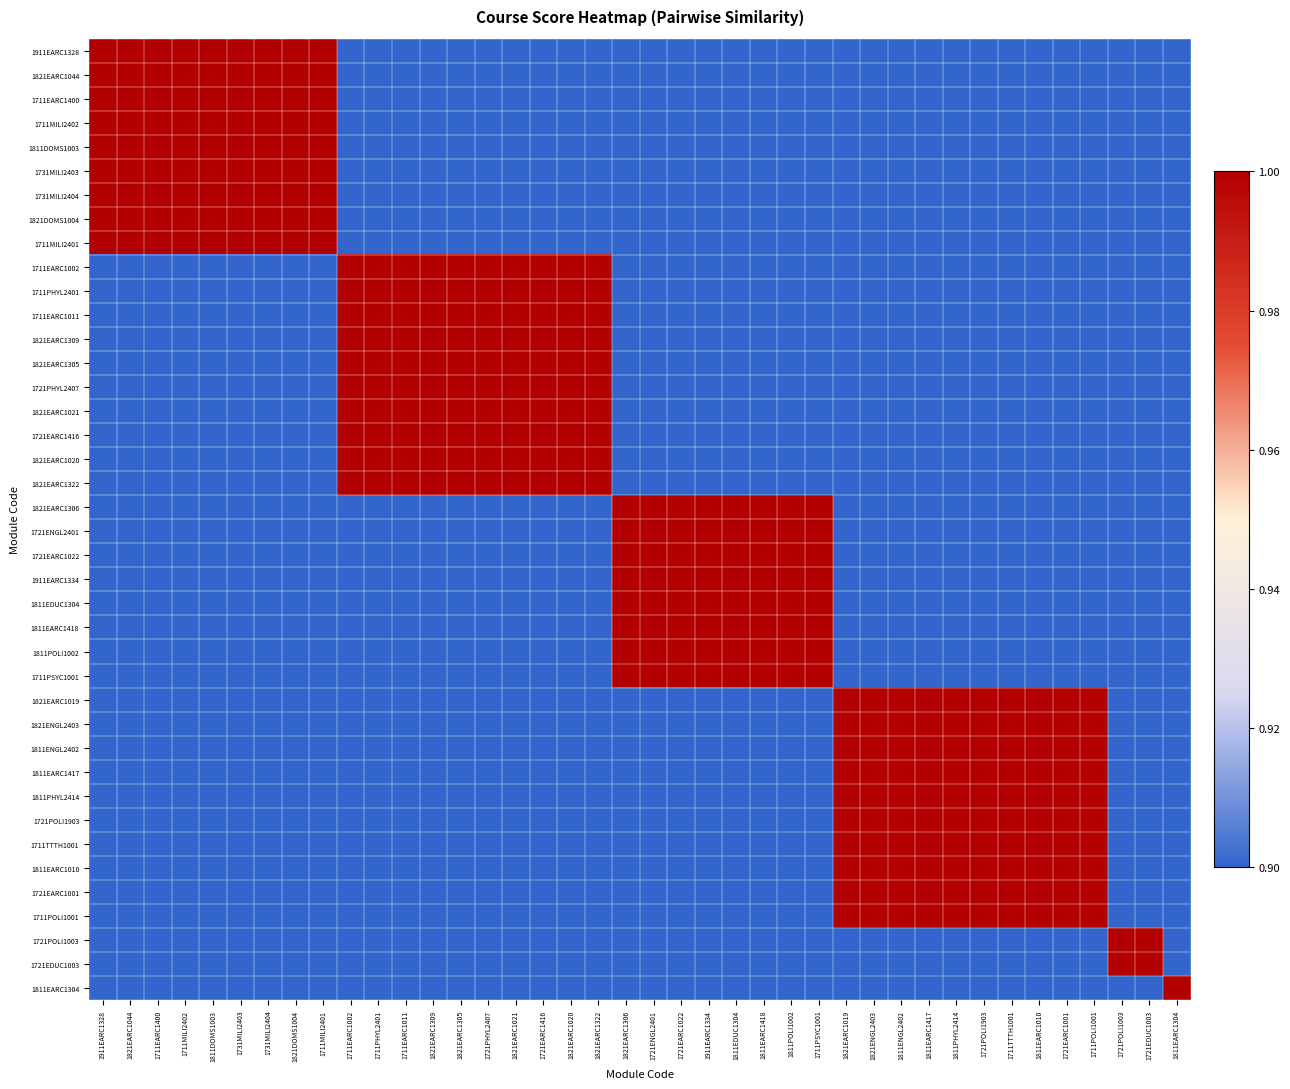

Reading right to left, transcribe all the data shown in this chart.

1911EARC1328: 1811EARC1304=0.0	1721EDUC1003=0.2	1721POLI1003=0.2	1711POLI1001=0.4	1721EARC1001=0.4	1811EARC1010=0.4	1711TTTH1001=0.4	1721POLI1903=0.4	1811PHYL2414=0.4	1811EARC1417=0.4	1811ENGL2402=0.4	1821ENGL2403=0.4	1821EARC1019=0.4	1711PSYC1001=0.6	1811POLI1002=0.6	1811EARC1418=0.6	1811EDUC1304=0.6	1911EARC1334=0.6	1721EARC1022=0.6	1721ENGL2401=0.6	1821EARC1306=0.6	1821EARC1322=0.8	1821EARC1020=0.8	1721EARC1416=0.8	1821EARC1021=0.8	1721PHYL2407=0.8	1821EARC1305=0.8	1821EARC1309=0.8	1711EARC1011=0.8	1711PHYL2401=0.8	1711EARC1002=0.8	1711MILI2401=1.0	1821DOMS1004=1.0	1731MILI2404=1.0	1731MILI2403=1.0	1811DOMS1003=1.0	1711MILI2402=1.0	1711EARC1400=1.0	1821EARC1044=1.0	1911EARC1328=1.0
1821EARC1044: 1811EARC1304=0.0	1721EDUC1003=0.2	1721POLI1003=0.2	1711POLI1001=0.4	1721EARC1001=0.4	1811EARC1010=0.4	1711TTTH1001=0.4	1721POLI1903=0.4	1811PHYL2414=0.4	1811EARC1417=0.4	1811ENGL2402=0.4	1821ENGL2403=0.4	1821EARC1019=0.4	1711PSYC1001=0.6	1811POLI1002=0.6	1811EARC1418=0.6	1811EDUC1304=0.6	1911EARC1334=0.6	1721EARC1022=0.6	1721ENGL2401=0.6	1821EARC1306=0.6	1821EARC1322=0.8	1821EARC1020=0.8	1721EARC1416=0.8	1821EARC1021=0.8	1721PHYL2407=0.8	1821EARC1305=0.8	1821EARC1309=0.8	1711EARC1011=0.8	1711PHYL2401=0.8	1711EARC1002=0.8	1711MILI2401=1.0	1821DOMS1004=1.0	1731MILI2404=1.0	1731MILI2403=1.0	1811DOMS1003=1.0	1711MILI2402=1.0	1711EARC1400=1.0	1821EARC1044=1.0	1911EARC1328=1.0
1711EARC1400: 1811EARC1304=0.0	1721EDUC1003=0.2	1721POLI1003=0.2	1711POLI1001=0.4	1721EARC1001=0.4	1811EARC1010=0.4	1711TTTH1001=0.4	1721POLI1903=0.4	1811PHYL2414=0.4	1811EARC1417=0.4	1811ENGL2402=0.4	1821ENGL2403=0.4	1821EARC1019=0.4	1711PSYC1001=0.6	1811POLI1002=0.6	1811EARC1418=0.6	1811EDUC1304=0.6	1911EARC1334=0.6	1721EARC1022=0.6	1721ENGL2401=0.6	1821EARC1306=0.6	1821EARC1322=0.8	1821EARC1020=0.8	1721EARC1416=0.8	1821EARC1021=0.8	1721PHYL2407=0.8	1821EARC1305=0.8	1821EARC1309=0.8	1711EARC1011=0.8	1711PHYL2401=0.8	1711EARC1002=0.8	1711MILI2401=1.0	1821DOMS1004=1.0	1731MILI2404=1.0	1731MILI2403=1.0	1811DOMS1003=1.0	1711MILI2402=1.0	1711EARC1400=1.0	1821EARC1044=1.0	1911EARC1328=1.0
1711MILI2402: 1811EARC1304=0.0	1721EDUC1003=0.2	1721POLI1003=0.2	1711POLI1001=0.4	1721EARC1001=0.4	1811EARC1010=0.4	1711TTTH1001=0.4	1721POLI1903=0.4	1811PHYL2414=0.4	1811EARC1417=0.4	1811ENGL2402=0.4	1821ENGL2403=0.4	1821EARC1019=0.4	1711PSYC1001=0.6	1811POLI1002=0.6	1811EARC1418=0.6	1811EDUC1304=0.6	1911EARC1334=0.6	1721EARC1022=0.6	1721ENGL2401=0.6	1821EARC1306=0.6	1821EARC1322=0.8	1821EARC1020=0.8	1721EARC1416=0.8	1821EARC1021=0.8	1721PHYL2407=0.8	1821EARC1305=0.8	1821EARC1309=0.8	1711EARC1011=0.8	1711PHYL2401=0.8	1711EARC1002=0.8	1711MILI2401=1.0	1821DOMS1004=1.0	1731MILI2404=1.0	1731MILI2403=1.0	1811DOMS1003=1.0	1711MILI2402=1.0	1711EARC1400=1.0	1821EARC1044=1.0	1911EARC1328=1.0
1811DOMS1003: 1811EARC1304=0.0	1721EDUC1003=0.2	1721POLI1003=0.2	1711POLI1001=0.4	1721EARC1001=0.4	1811EARC1010=0.4	1711TTTH1001=0.4	1721POLI1903=0.4	1811PHYL2414=0.4	1811EARC1417=0.4	1811ENGL2402=0.4	1821ENGL2403=0.4	1821EARC1019=0.4	1711PSYC1001=0.6	1811POLI1002=0.6	1811EARC1418=0.6	1811EDUC1304=0.6	1911EARC1334=0.6	1721EARC1022=0.6	1721ENGL2401=0.6	1821EARC1306=0.6	1821EARC1322=0.8	1821EARC1020=0.8	1721EARC1416=0.8	1821EARC1021=0.8	1721PHYL2407=0.8	1821EARC1305=0.8	1821EARC1309=0.8	1711EARC1011=0.8	1711PHYL2401=0.8	1711EARC1002=0.8	1711MILI2401=1.0	1821DOMS1004=1.0	1731MILI2404=1.0	1731MILI2403=1.0	1811DOMS1003=1.0	1711MILI2402=1.0	1711EARC1400=1.0	1821EARC1044=1.0	1911EARC1328=1.0
1731MILI2403: 1811EARC1304=0.0	1721EDUC1003=0.2	1721POLI1003=0.2	1711POLI1001=0.4	1721EARC1001=0.4	1811EARC1010=0.4	1711TTTH1001=0.4	1721POLI1903=0.4	1811PHYL2414=0.4	1811EARC1417=0.4	1811ENGL2402=0.4	1821ENGL2403=0.4	1821EARC1019=0.4	1711PSYC1001=0.6	1811POLI1002=0.6	1811EARC1418=0.6	1811EDUC1304=0.6	1911EARC1334=0.6	1721EARC1022=0.6	1721ENGL2401=0.6	1821EARC1306=0.6	1821EARC1322=0.8	1821EARC1020=0.8	1721EARC1416=0.8	1821EARC1021=0.8	1721PHYL2407=0.8	1821EARC1305=0.8	1821EARC1309=0.8	1711EARC1011=0.8	1711PHYL2401=0.8	1711EARC1002=0.8	1711MILI2401=1.0	1821DOMS1004=1.0	1731MILI2404=1.0	1731MILI2403=1.0	1811DOMS1003=1.0	1711MILI2402=1.0	1711EARC1400=1.0	1821EARC1044=1.0	1911EARC1328=1.0
1731MILI2404: 1811EARC1304=0.0	1721EDUC1003=0.2	1721POLI1003=0.2	1711POLI1001=0.4	1721EARC1001=0.4	1811EARC1010=0.4	1711TTTH1001=0.4	1721POLI1903=0.4	1811PHYL2414=0.4	1811EARC1417=0.4	1811ENGL2402=0.4	1821ENGL2403=0.4	1821EARC1019=0.4	1711PSYC1001=0.6	1811POLI1002=0.6	1811EARC1418=0.6	1811EDUC1304=0.6	1911EARC1334=0.6	1721EARC1022=0.6	1721ENGL2401=0.6	1821EARC1306=0.6	1821EARC1322=0.8	1821EARC1020=0.8	1721EARC1416=0.8	1821EARC1021=0.8	1721PHYL2407=0.8	1821EARC1305=0.8	1821EARC1309=0.8	1711EARC1011=0.8	1711PHYL2401=0.8	1711EARC1002=0.8	1711MILI2401=1.0	1821DOMS1004=1.0	1731MILI2404=1.0	1731MILI2403=1.0	1811DOMS1003=1.0	1711MILI2402=1.0	1711EARC1400=1.0	1821EARC1044=1.0	1911EARC1328=1.0
1821DOMS1004: 1811EARC1304=0.0	1721EDUC1003=0.2	1721POLI1003=0.2	1711POLI1001=0.4	1721EARC1001=0.4	1811EARC1010=0.4	1711TTTH1001=0.4	1721POLI1903=0.4	1811PHYL2414=0.4	1811EARC1417=0.4	1811ENGL2402=0.4	1821ENGL2403=0.4	1821EARC1019=0.4	1711PSYC1001=0.6	1811POLI1002=0.6	1811EARC1418=0.6	1811EDUC1304=0.6	1911EARC1334=0.6	1721EARC1022=0.6	1721ENGL2401=0.6	1821EARC1306=0.6	1821EARC1322=0.8	1821EARC1020=0.8	1721EARC1416=0.8	1821EARC1021=0.8	1721PHYL2407=0.8	1821EARC1305=0.8	1821EARC1309=0.8	1711EARC1011=0.8	1711PHYL2401=0.8	1711EARC1002=0.8	1711MILI2401=1.0	1821DOMS1004=1.0	1731MILI2404=1.0	1731MILI2403=1.0	1811DOMS1003=1.0	1711MILI2402=1.0	1711EARC1400=1.0	1821EARC1044=1.0	1911EARC1328=1.0
1711MILI2401: 1811EARC1304=0.0	1721EDUC1003=0.2	1721POLI1003=0.2	1711POLI1001=0.4	1721EARC1001=0.4	1811EARC1010=0.4	1711TTTH1001=0.4	1721POLI1903=0.4	1811PHYL2414=0.4	1811EARC1417=0.4	1811ENGL2402=0.4	1821ENGL2403=0.4	1821EARC1019=0.4	1711PSYC1001=0.6	1811POLI1002=0.6	1811EARC1418=0.6	1811EDUC1304=0.6	1911EARC1334=0.6	1721EARC1022=0.6	1721ENGL2401=0.6	1821EARC1306=0.6	1821EARC1322=0.8	1821EARC1020=0.8	1721EARC1416=0.8	1821EARC1021=0.8	1721PHYL2407=0.8	1821EARC1305=0.8	1821EARC1309=0.8	1711EARC1011=0.8	1711PHYL2401=0.8	1711EARC1002=0.8	1711MILI2401=1.0	1821DOMS1004=1.0	1731MILI2404=1.0	1731MILI2403=1.0	1811DOMS1003=1.0	1711MILI2402=1.0	1711EARC1400=1.0	1821EARC1044=1.0	1911EARC1328=1.0
1711EARC1002: 1811EARC1304=0.2	1721EDUC1003=0.4	1721POLI1003=0.4	1711POLI1001=0.6	1721EARC1001=0.6	1811EARC1010=0.6	1711TTTH1001=0.6	1721POLI1903=0.6	1811PHYL2414=0.6	1811EARC1417=0.6	1811ENGL2402=0.6	1821ENGL2403=0.6	1821EARC1019=0.6	1711PSYC1001=0.8	1811POLI1002=0.8	1811EARC1418=0.8	1811EDUC1304=0.8	1911EARC1334=0.8	1721EARC1022=0.8	1721ENGL2401=0.8	1821EARC1306=0.8	1821EARC1322=1.0	1821EARC1020=1.0	1721EARC1416=1.0	1821EARC1021=1.0	1721PHYL2407=1.0	1821EARC1305=1.0	1821EARC1309=1.0	1711EARC1011=1.0	1711PHYL2401=1.0	1711EARC1002=1.0	1711MILI2401=0.8	1821DOMS1004=0.8	1731MILI2404=0.8	1731MILI2403=0.8	1811DOMS1003=0.8	1711MILI2402=0.8	1711EARC1400=0.8	1821EARC1044=0.8	1911EARC1328=0.8
1711PHYL2401: 1811EARC1304=0.2	1721EDUC1003=0.4	1721POLI1003=0.4	1711POLI1001=0.6	1721EARC1001=0.6	1811EARC1010=0.6	1711TTTH1001=0.6	1721POLI1903=0.6	1811PHYL2414=0.6	1811EARC1417=0.6	1811ENGL2402=0.6	1821ENGL2403=0.6	1821EARC1019=0.6	1711PSYC1001=0.8	1811POLI1002=0.8	1811EARC1418=0.8	1811EDUC1304=0.8	1911EARC1334=0.8	1721EARC1022=0.8	1721ENGL2401=0.8	1821EARC1306=0.8	1821EARC1322=1.0	1821EARC1020=1.0	1721EARC1416=1.0	1821EARC1021=1.0	1721PHYL2407=1.0	1821EARC1305=1.0	1821EARC1309=1.0	1711EARC1011=1.0	1711PHYL2401=1.0	1711EARC1002=1.0	1711MILI2401=0.8	1821DOMS1004=0.8	1731MILI2404=0.8	1731MILI2403=0.8	1811DOMS1003=0.8	1711MILI2402=0.8	1711EARC1400=0.8	1821EARC1044=0.8	1911EARC1328=0.8
1711EARC1011: 1811EARC1304=0.2	1721EDUC1003=0.4	1721POLI1003=0.4	1711POLI1001=0.6	1721EARC1001=0.6	1811EARC1010=0.6	1711TTTH1001=0.6	1721POLI1903=0.6	1811PHYL2414=0.6	1811EARC1417=0.6	1811ENGL2402=0.6	1821ENGL2403=0.6	1821EARC1019=0.6	1711PSYC1001=0.8	1811POLI1002=0.8	1811EARC1418=0.8	1811EDUC1304=0.8	1911EARC1334=0.8	1721EARC1022=0.8	1721ENGL2401=0.8	1821EARC1306=0.8	1821EARC1322=1.0	1821EARC1020=1.0	1721EARC1416=1.0	1821EARC1021=1.0	1721PHYL2407=1.0	1821EARC1305=1.0	1821EARC1309=1.0	1711EARC1011=1.0	1711PHYL2401=1.0	1711EARC1002=1.0	1711MILI2401=0.8	1821DOMS1004=0.8	1731MILI2404=0.8	1731MILI2403=0.8	1811DOMS1003=0.8	1711MILI2402=0.8	1711EARC1400=0.8	1821EARC1044=0.8	1911EARC1328=0.8
1821EARC1309: 1811EARC1304=0.2	1721EDUC1003=0.4	1721POLI1003=0.4	1711POLI1001=0.6	1721EARC1001=0.6	1811EARC1010=0.6	1711TTTH1001=0.6	1721POLI1903=0.6	1811PHYL2414=0.6	1811EARC1417=0.6	1811ENGL2402=0.6	1821ENGL2403=0.6	1821EARC1019=0.6	1711PSYC1001=0.8	1811POLI1002=0.8	1811EARC1418=0.8	1811EDUC1304=0.8	1911EARC1334=0.8	1721EARC1022=0.8	1721ENGL2401=0.8	1821EARC1306=0.8	1821EARC1322=1.0	1821EARC1020=1.0	1721EARC1416=1.0	1821EARC1021=1.0	1721PHYL2407=1.0	1821EARC1305=1.0	1821EARC1309=1.0	1711EARC1011=1.0	1711PHYL2401=1.0	1711EARC1002=1.0	1711MILI2401=0.8	1821DOMS1004=0.8	1731MILI2404=0.8	1731MILI2403=0.8	1811DOMS1003=0.8	1711MILI2402=0.8	1711EARC1400=0.8	1821EARC1044=0.8	1911EARC1328=0.8
1821EARC1305: 1811EARC1304=0.2	1721EDUC1003=0.4	1721POLI1003=0.4	1711POLI1001=0.6	1721EARC1001=0.6	1811EARC1010=0.6	1711TTTH1001=0.6	1721POLI1903=0.6	1811PHYL2414=0.6	1811EARC1417=0.6	1811ENGL2402=0.6	1821ENGL2403=0.6	1821EARC1019=0.6	1711PSYC1001=0.8	1811POLI1002=0.8	1811EARC1418=0.8	1811EDUC1304=0.8	1911EARC1334=0.8	1721EARC1022=0.8	1721ENGL2401=0.8	1821EARC1306=0.8	1821EARC1322=1.0	1821EARC1020=1.0	1721EARC1416=1.0	1821EARC1021=1.0	1721PHYL2407=1.0	1821EARC1305=1.0	1821EARC1309=1.0	1711EARC1011=1.0	1711PHYL2401=1.0	1711EARC1002=1.0	1711MILI2401=0.8	1821DOMS1004=0.8	1731MILI2404=0.8	1731MILI2403=0.8	1811DOMS1003=0.8	1711MILI2402=0.8	1711EARC1400=0.8	1821EARC1044=0.8	1911EARC1328=0.8
1721PHYL2407: 1811EARC1304=0.2	1721EDUC1003=0.4	1721POLI1003=0.4	1711POLI1001=0.6	1721EARC1001=0.6	1811EARC1010=0.6	1711TTTH1001=0.6	1721POLI1903=0.6	1811PHYL2414=0.6	1811EARC1417=0.6	1811ENGL2402=0.6	1821ENGL2403=0.6	1821EARC1019=0.6	1711PSYC1001=0.8	1811POLI1002=0.8	1811EARC1418=0.8	1811EDUC1304=0.8	1911EARC1334=0.8	1721EARC1022=0.8	1721ENGL2401=0.8	1821EARC1306=0.8	1821EARC1322=1.0	1821EARC1020=1.0	1721EARC1416=1.0	1821EARC1021=1.0	1721PHYL2407=1.0	1821EARC1305=1.0	1821EARC1309=1.0	1711EARC1011=1.0	1711PHYL2401=1.0	1711EARC1002=1.0	1711MILI2401=0.8	1821DOMS1004=0.8	1731MILI2404=0.8	1731MILI2403=0.8	1811DOMS1003=0.8	1711MILI2402=0.8	1711EARC1400=0.8	1821EARC1044=0.8	1911EARC1328=0.8
1821EARC1021: 1811EARC1304=0.2	1721EDUC1003=0.4	1721POLI1003=0.4	1711POLI1001=0.6	1721EARC1001=0.6	1811EARC1010=0.6	1711TTTH1001=0.6	1721POLI1903=0.6	1811PHYL2414=0.6	1811EARC1417=0.6	1811ENGL2402=0.6	1821ENGL2403=0.6	1821EARC1019=0.6	1711PSYC1001=0.8	1811POLI1002=0.8	1811EARC1418=0.8	1811EDUC1304=0.8	1911EARC1334=0.8	1721EARC1022=0.8	1721ENGL2401=0.8	1821EARC1306=0.8	1821EARC1322=1.0	1821EARC1020=1.0	1721EARC1416=1.0	1821EARC1021=1.0	1721PHYL2407=1.0	1821EARC1305=1.0	1821EARC1309=1.0	1711EARC1011=1.0	1711PHYL2401=1.0	1711EARC1002=1.0	1711MILI2401=0.8	1821DOMS1004=0.8	1731MILI2404=0.8	1731MILI2403=0.8	1811DOMS1003=0.8	1711MILI2402=0.8	1711EARC1400=0.8	1821EARC1044=0.8	1911EARC1328=0.8
1721EARC1416: 1811EARC1304=0.2	1721EDUC1003=0.4	1721POLI1003=0.4	1711POLI1001=0.6	1721EARC1001=0.6	1811EARC1010=0.6	1711TTTH1001=0.6	1721POLI1903=0.6	1811PHYL2414=0.6	1811EARC1417=0.6	1811ENGL2402=0.6	1821ENGL2403=0.6	1821EARC1019=0.6	1711PSYC1001=0.8	1811POLI1002=0.8	1811EARC1418=0.8	1811EDUC1304=0.8	1911EARC1334=0.8	1721EARC1022=0.8	1721ENGL2401=0.8	1821EARC1306=0.8	1821EARC1322=1.0	1821EARC1020=1.0	1721EARC1416=1.0	1821EARC1021=1.0	1721PHYL2407=1.0	1821EARC1305=1.0	1821EARC1309=1.0	1711EARC1011=1.0	1711PHYL2401=1.0	1711EARC1002=1.0	1711MILI2401=0.8	1821DOMS1004=0.8	1731MILI2404=0.8	1731MILI2403=0.8	1811DOMS1003=0.8	1711MILI2402=0.8	1711EARC1400=0.8	1821EARC1044=0.8	1911EARC1328=0.8
1821EARC1020: 1811EARC1304=0.2	1721EDUC1003=0.4	1721POLI1003=0.4	1711POLI1001=0.6	1721EARC1001=0.6	1811EARC1010=0.6	1711TTTH1001=0.6	1721POLI1903=0.6	1811PHYL2414=0.6	1811EARC1417=0.6	1811ENGL2402=0.6	1821ENGL2403=0.6	1821EARC1019=0.6	1711PSYC1001=0.8	1811POLI1002=0.8	1811EARC1418=0.8	1811EDUC1304=0.8	1911EARC1334=0.8	1721EARC1022=0.8	1721ENGL2401=0.8	1821EARC1306=0.8	1821EARC1322=1.0	1821EARC1020=1.0	1721EARC1416=1.0	1821EARC1021=1.0	1721PHYL2407=1.0	1821EARC1305=1.0	1821EARC1309=1.0	1711EARC1011=1.0	1711PHYL2401=1.0	1711EARC1002=1.0	1711MILI2401=0.8	1821DOMS1004=0.8	1731MILI2404=0.8	1731MILI2403=0.8	1811DOMS1003=0.8	1711MILI2402=0.8	1711EARC1400=0.8	1821EARC1044=0.8	1911EARC1328=0.8
1821EARC1322: 1811EARC1304=0.2	1721EDUC1003=0.4	1721POLI1003=0.4	1711POLI1001=0.6	1721EARC1001=0.6	1811EARC1010=0.6	1711TTTH1001=0.6	1721POLI1903=0.6	1811PHYL2414=0.6	1811EARC1417=0.6	1811ENGL2402=0.6	1821ENGL2403=0.6	1821EARC1019=0.6	1711PSYC1001=0.8	1811POLI1002=0.8	1811EARC1418=0.8	1811EDUC1304=0.8	1911EARC1334=0.8	1721EARC1022=0.8	1721ENGL2401=0.8	1821EARC1306=0.8	1821EARC1322=1.0	1821EARC1020=1.0	1721EARC1416=1.0	1821EARC1021=1.0	1721PHYL2407=1.0	1821EARC1305=1.0	1821EARC1309=1.0	1711EARC1011=1.0	1711PHYL2401=1.0	1711EARC1002=1.0	1711MILI2401=0.8	1821DOMS1004=0.8	1731MILI2404=0.8	1731MILI2403=0.8	1811DOMS1003=0.8	1711MILI2402=0.8	1711EARC1400=0.8	1821EARC1044=0.8	1911EARC1328=0.8
1821EARC1306: 1811EARC1304=0.4	1721EDUC1003=0.6	1721POLI1003=0.6	1711POLI1001=0.8	1721EARC1001=0.8	1811EARC1010=0.8	1711TTTH1001=0.8	1721POLI1903=0.8	1811PHYL2414=0.8	1811EARC1417=0.8	1811ENGL2402=0.8	1821ENGL2403=0.8	1821EARC1019=0.8	1711PSYC1001=1.0	1811POLI1002=1.0	1811EARC1418=1.0	1811EDUC1304=1.0	1911EARC1334=1.0	1721EARC1022=1.0	1721ENGL2401=1.0	1821EARC1306=1.0	1821EARC1322=0.8	1821EARC1020=0.8	1721EARC1416=0.8	1821EARC1021=0.8	1721PHYL2407=0.8	1821EARC1305=0.8	1821EARC1309=0.8	1711EARC1011=0.8	1711PHYL2401=0.8	1711EARC1002=0.8	1711MILI2401=0.6	1821DOMS1004=0.6	1731MILI2404=0.6	1731MILI2403=0.6	1811DOMS1003=0.6	1711MILI2402=0.6	1711EARC1400=0.6	1821EARC1044=0.6	1911EARC1328=0.6
1721ENGL2401: 1811EARC1304=0.4	1721EDUC1003=0.6	1721POLI1003=0.6	1711POLI1001=0.8	1721EARC1001=0.8	1811EARC1010=0.8	1711TTTH1001=0.8	1721POLI1903=0.8	1811PHYL2414=0.8	1811EARC1417=0.8	1811ENGL2402=0.8	1821ENGL2403=0.8	1821EARC1019=0.8	1711PSYC1001=1.0	1811POLI1002=1.0	1811EARC1418=1.0	1811EDUC1304=1.0	1911EARC1334=1.0	1721EARC1022=1.0	1721ENGL2401=1.0	1821EARC1306=1.0	1821EARC1322=0.8	1821EARC1020=0.8	1721EARC1416=0.8	1821EARC1021=0.8	1721PHYL2407=0.8	1821EARC1305=0.8	1821EARC1309=0.8	1711EARC1011=0.8	1711PHYL2401=0.8	1711EARC1002=0.8	1711MILI2401=0.6	1821DOMS1004=0.6	1731MILI2404=0.6	1731MILI2403=0.6	1811DOMS1003=0.6	1711MILI2402=0.6	1711EARC1400=0.6	1821EARC1044=0.6	1911EARC1328=0.6
1721EARC1022: 1811EARC1304=0.4	1721EDUC1003=0.6	1721POLI1003=0.6	1711POLI1001=0.8	1721EARC1001=0.8	1811EARC1010=0.8	1711TTTH1001=0.8	1721POLI1903=0.8	1811PHYL2414=0.8	1811EARC1417=0.8	1811ENGL2402=0.8	1821ENGL2403=0.8	1821EARC1019=0.8	1711PSYC1001=1.0	1811POLI1002=1.0	1811EARC1418=1.0	1811EDUC1304=1.0	1911EARC1334=1.0	1721EARC1022=1.0	1721ENGL2401=1.0	1821EARC1306=1.0	1821EARC1322=0.8	1821EARC1020=0.8	1721EARC1416=0.8	1821EARC1021=0.8	1721PHYL2407=0.8	1821EARC1305=0.8	1821EARC1309=0.8	1711EARC1011=0.8	1711PHYL2401=0.8	1711EARC1002=0.8	1711MILI2401=0.6	1821DOMS1004=0.6	1731MILI2404=0.6	1731MILI2403=0.6	1811DOMS1003=0.6	1711MILI2402=0.6	1711EARC1400=0.6	1821EARC1044=0.6	1911EARC1328=0.6
1911EARC1334: 1811EARC1304=0.4	1721EDUC1003=0.6	1721POLI1003=0.6	1711POLI1001=0.8	1721EARC1001=0.8	1811EARC1010=0.8	1711TTTH1001=0.8	1721POLI1903=0.8	1811PHYL2414=0.8	1811EARC1417=0.8	1811ENGL2402=0.8	1821ENGL2403=0.8	1821EARC1019=0.8	1711PSYC1001=1.0	1811POLI1002=1.0	1811EARC1418=1.0	1811EDUC1304=1.0	1911EARC1334=1.0	1721EARC1022=1.0	1721ENGL2401=1.0	1821EARC1306=1.0	1821EARC1322=0.8	1821EARC1020=0.8	1721EARC1416=0.8	1821EARC1021=0.8	1721PHYL2407=0.8	1821EARC1305=0.8	1821EARC1309=0.8	1711EARC1011=0.8	1711PHYL2401=0.8	1711EARC1002=0.8	1711MILI2401=0.6	1821DOMS1004=0.6	1731MILI2404=0.6	1731MILI2403=0.6	1811DOMS1003=0.6	1711MILI2402=0.6	1711EARC1400=0.6	1821EARC1044=0.6	1911EARC1328=0.6
1811EDUC1304: 1811EARC1304=0.4	1721EDUC1003=0.6	1721POLI1003=0.6	1711POLI1001=0.8	1721EARC1001=0.8	1811EARC1010=0.8	1711TTTH1001=0.8	1721POLI1903=0.8	1811PHYL2414=0.8	1811EARC1417=0.8	1811ENGL2402=0.8	1821ENGL2403=0.8	1821EARC1019=0.8	1711PSYC1001=1.0	1811POLI1002=1.0	1811EARC1418=1.0	1811EDUC1304=1.0	1911EARC1334=1.0	1721EARC1022=1.0	1721ENGL2401=1.0	1821EARC1306=1.0	1821EARC1322=0.8	1821EARC1020=0.8	1721EARC1416=0.8	1821EARC1021=0.8	1721PHYL2407=0.8	1821EARC1305=0.8	1821EARC1309=0.8	1711EARC1011=0.8	1711PHYL2401=0.8	1711EARC1002=0.8	1711MILI2401=0.6	1821DOMS1004=0.6	1731MILI2404=0.6	1731MILI2403=0.6	1811DOMS1003=0.6	1711MILI2402=0.6	1711EARC1400=0.6	1821EARC1044=0.6	1911EARC1328=0.6
1811EARC1418: 1811EARC1304=0.4	1721EDUC1003=0.6	1721POLI1003=0.6	1711POLI1001=0.8	1721EARC1001=0.8	1811EARC1010=0.8	1711TTTH1001=0.8	1721POLI1903=0.8	1811PHYL2414=0.8	1811EARC1417=0.8	1811ENGL2402=0.8	1821ENGL2403=0.8	1821EARC1019=0.8	1711PSYC1001=1.0	1811POLI1002=1.0	1811EARC1418=1.0	1811EDUC1304=1.0	1911EARC1334=1.0	1721EARC1022=1.0	1721ENGL2401=1.0	1821EARC1306=1.0	1821EARC1322=0.8	1821EARC1020=0.8	1721EARC1416=0.8	1821EARC1021=0.8	1721PHYL2407=0.8	1821EARC1305=0.8	1821EARC1309=0.8	1711EARC1011=0.8	1711PHYL2401=0.8	1711EARC1002=0.8	1711MILI2401=0.6	1821DOMS1004=0.6	1731MILI2404=0.6	1731MILI2403=0.6	1811DOMS1003=0.6	1711MILI2402=0.6	1711EARC1400=0.6	1821EARC1044=0.6	1911EARC1328=0.6
1811POLI1002: 1811EARC1304=0.4	1721EDUC1003=0.6	1721POLI1003=0.6	1711POLI1001=0.8	1721EARC1001=0.8	1811EARC1010=0.8	1711TTTH1001=0.8	1721POLI1903=0.8	1811PHYL2414=0.8	1811EARC1417=0.8	1811ENGL2402=0.8	1821ENGL2403=0.8	1821EARC1019=0.8	1711PSYC1001=1.0	1811POLI1002=1.0	1811EARC1418=1.0	1811EDUC1304=1.0	1911EARC1334=1.0	1721EARC1022=1.0	1721ENGL2401=1.0	1821EARC1306=1.0	1821EARC1322=0.8	1821EARC1020=0.8	1721EARC1416=0.8	1821EARC1021=0.8	1721PHYL2407=0.8	1821EARC1305=0.8	1821EARC1309=0.8	1711EARC1011=0.8	1711PHYL2401=0.8	1711EARC1002=0.8	1711MILI2401=0.6	1821DOMS1004=0.6	1731MILI2404=0.6	1731MILI2403=0.6	1811DOMS1003=0.6	1711MILI2402=0.6	1711EARC1400=0.6	1821EARC1044=0.6	1911EARC1328=0.6
1711PSYC1001: 1811EARC1304=0.4	1721EDUC1003=0.6	1721POLI1003=0.6	1711POLI1001=0.8	1721EARC1001=0.8	1811EARC1010=0.8	1711TTTH1001=0.8	1721POLI1903=0.8	1811PHYL2414=0.8	1811EARC1417=0.8	1811ENGL2402=0.8	1821ENGL2403=0.8	1821EARC1019=0.8	1711PSYC1001=1.0	1811POLI1002=1.0	1811EARC1418=1.0	1811EDUC1304=1.0	1911EARC1334=1.0	1721EARC1022=1.0	1721ENGL2401=1.0	1821EARC1306=1.0	1821EARC1322=0.8	1821EARC1020=0.8	1721EARC1416=0.8	1821EARC1021=0.8	1721PHYL2407=0.8	1821EARC1305=0.8	1821EARC1309=0.8	1711EARC1011=0.8	1711PHYL2401=0.8	1711EARC1002=0.8	1711MILI2401=0.6	1821DOMS1004=0.6	1731MILI2404=0.6	1731MILI2403=0.6	1811DOMS1003=0.6	1711MILI2402=0.6	1711EARC1400=0.6	1821EARC1044=0.6	1911EARC1328=0.6
1821EARC1019: 1811EARC1304=0.6	1721EDUC1003=0.8	1721POLI1003=0.8	1711POLI1001=1.0	1721EARC1001=1.0	1811EARC1010=1.0	1711TTTH1001=1.0	1721POLI1903=1.0	1811PHYL2414=1.0	1811EARC1417=1.0	1811ENGL2402=1.0	1821ENGL2403=1.0	1821EARC1019=1.0	1711PSYC1001=0.8	1811POLI1002=0.8	1811EARC1418=0.8	1811EDUC1304=0.8	1911EARC1334=0.8	1721EARC1022=0.8	1721ENGL2401=0.8	1821EARC1306=0.8	1821EARC1322=0.6	1821EARC1020=0.6	1721EARC1416=0.6	1821EARC1021=0.6	1721PHYL2407=0.6	1821EARC1305=0.6	1821EARC1309=0.6	1711EARC1011=0.6	1711PHYL2401=0.6	1711EARC1002=0.6	1711MILI2401=0.4	1821DOMS1004=0.4	1731MILI2404=0.4	1731MILI2403=0.4	1811DOMS1003=0.4	1711MILI2402=0.4	1711EARC1400=0.4	1821EARC1044=0.4	1911EARC1328=0.4
1821ENGL2403: 1811EARC1304=0.6	1721EDUC1003=0.8	1721POLI1003=0.8	1711POLI1001=1.0	1721EARC1001=1.0	1811EARC1010=1.0	1711TTTH1001=1.0	1721POLI1903=1.0	1811PHYL2414=1.0	1811EARC1417=1.0	1811ENGL2402=1.0	1821ENGL2403=1.0	1821EARC1019=1.0	1711PSYC1001=0.8	1811POLI1002=0.8	1811EARC1418=0.8	1811EDUC1304=0.8	1911EARC1334=0.8	1721EARC1022=0.8	1721ENGL2401=0.8	1821EARC1306=0.8	1821EARC1322=0.6	1821EARC1020=0.6	1721EARC1416=0.6	1821EARC1021=0.6	1721PHYL2407=0.6	1821EARC1305=0.6	1821EARC1309=0.6	1711EARC1011=0.6	1711PHYL2401=0.6	1711EARC1002=0.6	1711MILI2401=0.4	1821DOMS1004=0.4	1731MILI2404=0.4	1731MILI2403=0.4	1811DOMS1003=0.4	1711MILI2402=0.4	1711EARC1400=0.4	1821EARC1044=0.4	1911EARC1328=0.4
1811ENGL2402: 1811EARC1304=0.6	1721EDUC1003=0.8	1721POLI1003=0.8	1711POLI1001=1.0	1721EARC1001=1.0	1811EARC1010=1.0	1711TTTH1001=1.0	1721POLI1903=1.0	1811PHYL2414=1.0	1811EARC1417=1.0	1811ENGL2402=1.0	1821ENGL2403=1.0	1821EARC1019=1.0	1711PSYC1001=0.8	1811POLI1002=0.8	1811EARC1418=0.8	1811EDUC1304=0.8	1911EARC1334=0.8	1721EARC1022=0.8	1721ENGL2401=0.8	1821EARC1306=0.8	1821EARC1322=0.6	1821EARC1020=0.6	1721EARC1416=0.6	1821EARC1021=0.6	1721PHYL2407=0.6	1821EARC1305=0.6	1821EARC1309=0.6	1711EARC1011=0.6	1711PHYL2401=0.6	1711EARC1002=0.6	1711MILI2401=0.4	1821DOMS1004=0.4	1731MILI2404=0.4	1731MILI2403=0.4	1811DOMS1003=0.4	1711MILI2402=0.4	1711EARC1400=0.4	1821EARC1044=0.4	1911EARC1328=0.4
1811EARC1417: 1811EARC1304=0.6	1721EDUC1003=0.8	1721POLI1003=0.8	1711POLI1001=1.0	1721EARC1001=1.0	1811EARC1010=1.0	1711TTTH1001=1.0	1721POLI1903=1.0	1811PHYL2414=1.0	1811EARC1417=1.0	1811ENGL2402=1.0	1821ENGL2403=1.0	1821EARC1019=1.0	1711PSYC1001=0.8	1811POLI1002=0.8	1811EARC1418=0.8	1811EDUC1304=0.8	1911EARC1334=0.8	1721EARC1022=0.8	1721ENGL2401=0.8	1821EARC1306=0.8	1821EARC1322=0.6	1821EARC1020=0.6	1721EARC1416=0.6	1821EARC1021=0.6	1721PHYL2407=0.6	1821EARC1305=0.6	1821EARC1309=0.6	1711EARC1011=0.6	1711PHYL2401=0.6	1711EARC1002=0.6	1711MILI2401=0.4	1821DOMS1004=0.4	1731MILI2404=0.4	1731MILI2403=0.4	1811DOMS1003=0.4	1711MILI2402=0.4	1711EARC1400=0.4	1821EARC1044=0.4	1911EARC1328=0.4
1811PHYL2414: 1811EARC1304=0.6	1721EDUC1003=0.8	1721POLI1003=0.8	1711POLI1001=1.0	1721EARC1001=1.0	1811EARC1010=1.0	1711TTTH1001=1.0	1721POLI1903=1.0	1811PHYL2414=1.0	1811EARC1417=1.0	1811ENGL2402=1.0	1821ENGL2403=1.0	1821EARC1019=1.0	1711PSYC1001=0.8	1811POLI1002=0.8	1811EARC1418=0.8	1811EDUC1304=0.8	1911EARC1334=0.8	1721EARC1022=0.8	1721ENGL2401=0.8	1821EARC1306=0.8	1821EARC1322=0.6	1821EARC1020=0.6	1721EARC1416=0.6	1821EARC1021=0.6	1721PHYL2407=0.6	1821EARC1305=0.6	1821EARC1309=0.6	1711EARC1011=0.6	1711PHYL2401=0.6	1711EARC1002=0.6	1711MILI2401=0.4	1821DOMS1004=0.4	1731MILI2404=0.4	1731MILI2403=0.4	1811DOMS1003=0.4	1711MILI2402=0.4	1711EARC1400=0.4	1821EARC1044=0.4	1911EARC1328=0.4
1721POLI1903: 1811EARC1304=0.6	1721EDUC1003=0.8	1721POLI1003=0.8	1711POLI1001=1.0	1721EARC1001=1.0	1811EARC1010=1.0	1711TTTH1001=1.0	1721POLI1903=1.0	1811PHYL2414=1.0	1811EARC1417=1.0	1811ENGL2402=1.0	1821ENGL2403=1.0	1821EARC1019=1.0	1711PSYC1001=0.8	1811POLI1002=0.8	1811EARC1418=0.8	1811EDUC1304=0.8	1911EARC1334=0.8	1721EARC1022=0.8	1721ENGL2401=0.8	1821EARC1306=0.8	1821EARC1322=0.6	1821EARC1020=0.6	1721EARC1416=0.6	1821EARC1021=0.6	1721PHYL2407=0.6	1821EARC1305=0.6	1821EARC1309=0.6	1711EARC1011=0.6	1711PHYL2401=0.6	1711EARC1002=0.6	1711MILI2401=0.4	1821DOMS1004=0.4	1731MILI2404=0.4	1731MILI2403=0.4	1811DOMS1003=0.4	1711MILI2402=0.4	1711EARC1400=0.4	1821EARC1044=0.4	1911EARC1328=0.4
1711TTTH1001: 1811EARC1304=0.6	1721EDUC1003=0.8	1721POLI1003=0.8	1711POLI1001=1.0	1721EARC1001=1.0	1811EARC1010=1.0	1711TTTH1001=1.0	1721POLI1903=1.0	1811PHYL2414=1.0	1811EARC1417=1.0	1811ENGL2402=1.0	1821ENGL2403=1.0	1821EARC1019=1.0	1711PSYC1001=0.8	1811POLI1002=0.8	1811EARC1418=0.8	1811EDUC1304=0.8	1911EARC1334=0.8	1721EARC1022=0.8	1721ENGL2401=0.8	1821EARC1306=0.8	1821EARC1322=0.6	1821EARC1020=0.6	1721EARC1416=0.6	1821EARC1021=0.6	1721PHYL2407=0.6	1821EARC1305=0.6	1821EARC1309=0.6	1711EARC1011=0.6	1711PHYL2401=0.6	1711EARC1002=0.6	1711MILI2401=0.4	1821DOMS1004=0.4	1731MILI2404=0.4	1731MILI2403=0.4	1811DOMS1003=0.4	1711MILI2402=0.4	1711EARC1400=0.4	1821EARC1044=0.4	1911EARC1328=0.4
1811EARC1010: 1811EARC1304=0.6	1721EDUC1003=0.8	1721POLI1003=0.8	1711POLI1001=1.0	1721EARC1001=1.0	1811EARC1010=1.0	1711TTTH1001=1.0	1721POLI1903=1.0	1811PHYL2414=1.0	1811EARC1417=1.0	1811ENGL2402=1.0	1821ENGL2403=1.0	1821EARC1019=1.0	1711PSYC1001=0.8	1811POLI1002=0.8	1811EARC1418=0.8	1811EDUC1304=0.8	1911EARC1334=0.8	1721EARC1022=0.8	1721ENGL2401=0.8	1821EARC1306=0.8	1821EARC1322=0.6	1821EARC1020=0.6	1721EARC1416=0.6	1821EARC1021=0.6	1721PHYL2407=0.6	1821EARC1305=0.6	1821EARC1309=0.6	1711EARC1011=0.6	1711PHYL2401=0.6	1711EARC1002=0.6	1711MILI2401=0.4	1821DOMS1004=0.4	1731MILI2404=0.4	1731MILI2403=0.4	1811DOMS1003=0.4	1711MILI2402=0.4	1711EARC1400=0.4	1821EARC1044=0.4	1911EARC1328=0.4
1721EARC1001: 1811EARC1304=0.6	1721EDUC1003=0.8	1721POLI1003=0.8	1711POLI1001=1.0	1721EARC1001=1.0	1811EARC1010=1.0	1711TTTH1001=1.0	1721POLI1903=1.0	1811PHYL2414=1.0	1811EARC1417=1.0	1811ENGL2402=1.0	1821ENGL2403=1.0	1821EARC1019=1.0	1711PSYC1001=0.8	1811POLI1002=0.8	1811EARC1418=0.8	1811EDUC1304=0.8	1911EARC1334=0.8	1721EARC1022=0.8	1721ENGL2401=0.8	1821EARC1306=0.8	1821EARC1322=0.6	1821EARC1020=0.6	1721EARC1416=0.6	1821EARC1021=0.6	1721PHYL2407=0.6	1821EARC1305=0.6	1821EARC1309=0.6	1711EARC1011=0.6	1711PHYL2401=0.6	1711EARC1002=0.6	1711MILI2401=0.4	1821DOMS1004=0.4	1731MILI2404=0.4	1731MILI2403=0.4	1811DOMS1003=0.4	1711MILI2402=0.4	1711EARC1400=0.4	1821EARC1044=0.4	1911EARC1328=0.4
1711POLI1001: 1811EARC1304=0.6	1721EDUC1003=0.8	1721POLI1003=0.8	1711POLI1001=1.0	1721EARC1001=1.0	1811EARC1010=1.0	1711TTTH1001=1.0	1721POLI1903=1.0	1811PHYL2414=1.0	1811EARC1417=1.0	1811ENGL2402=1.0	1821ENGL2403=1.0	1821EARC1019=1.0	1711PSYC1001=0.8	1811POLI1002=0.8	1811EARC1418=0.8	1811EDUC1304=0.8	1911EARC1334=0.8	1721EARC1022=0.8	1721ENGL2401=0.8	1821EARC1306=0.8	1821EARC1322=0.6	1821EARC1020=0.6	1721EARC1416=0.6	1821EARC1021=0.6	1721PHYL2407=0.6	1821EARC1305=0.6	1821EARC1309=0.6	1711EARC1011=0.6	1711PHYL2401=0.6	1711EARC1002=0.6	1711MILI2401=0.4	1821DOMS1004=0.4	1731MILI2404=0.4	1731MILI2403=0.4	1811DOMS1003=0.4	1711MILI2402=0.4	1711EARC1400=0.4	1821EARC1044=0.4	1911EARC1328=0.4
1721POLI1003: 1811EARC1304=0.8	1721EDUC1003=1.0	1721POLI1003=1.0	1711POLI1001=0.8	1721EARC1001=0.8	1811EARC1010=0.8	1711TTTH1001=0.8	1721POLI1903=0.8	1811PHYL2414=0.8	1811EARC1417=0.8	1811ENGL2402=0.8	1821ENGL2403=0.8	1821EARC1019=0.8	1711PSYC1001=0.6	1811POLI1002=0.6	1811EARC1418=0.6	1811EDUC1304=0.6	1911EARC1334=0.6	1721EARC1022=0.6	1721ENGL2401=0.6	1821EARC1306=0.6	1821EARC1322=0.4	1821EARC1020=0.4	1721EARC1416=0.4	1821EARC1021=0.4	1721PHYL2407=0.4	1821EARC1305=0.4	1821EARC1309=0.4	1711EARC1011=0.4	1711PHYL2401=0.4	1711EARC1002=0.4	1711MILI2401=0.2	1821DOMS1004=0.2	1731MILI2404=0.2	1731MILI2403=0.2	1811DOMS1003=0.2	1711MILI2402=0.2	1711EARC1400=0.2	1821EARC1044=0.2	1911EARC1328=0.2
1721EDUC1003: 1811EARC1304=0.8	1721EDUC1003=1.0	1721POLI1003=1.0	1711POLI1001=0.8	1721EARC1001=0.8	1811EARC1010=0.8	1711TTTH1001=0.8	1721POLI1903=0.8	1811PHYL2414=0.8	1811EARC1417=0.8	1811ENGL2402=0.8	1821ENGL2403=0.8	1821EARC1019=0.8	1711PSYC1001=0.6	1811POLI1002=0.6	1811EARC1418=0.6	1811EDUC1304=0.6	1911EARC1334=0.6	1721EARC1022=0.6	1721ENGL2401=0.6	1821EARC1306=0.6	1821EARC1322=0.4	1821EARC1020=0.4	1721EARC1416=0.4	1821EARC1021=0.4	1721PHYL2407=0.4	1821EARC1305=0.4	1821EARC1309=0.4	1711EARC1011=0.4	1711PHYL2401=0.4	1711EARC1002=0.4	1711MILI2401=0.2	1821DOMS1004=0.2	1731MILI2404=0.2	1731MILI2403=0.2	1811DOMS1003=0.2	1711MILI2402=0.2	1711EARC1400=0.2	1821EARC1044=0.2	1911EARC1328=0.2
1811EARC1304: 1811EARC1304=1.0	1721EDUC1003=0.8	1721POLI1003=0.8	1711POLI1001=0.6	1721EARC1001=0.6	1811EARC1010=0.6	1711TTTH1001=0.6	1721POLI1903=0.6	1811PHYL2414=0.6	1811EARC1417=0.6	1811ENGL2402=0.6	1821ENGL2403=0.6	1821EARC1019=0.6	1711PSYC1001=0.4	1811POLI1002=0.4	1811EARC1418=0.4	1811EDUC1304=0.4	1911EARC1334=0.4	1721EARC1022=0.4	1721ENGL2401=0.4	1821EARC1306=0.4	1821EARC1322=0.2	1821EARC1020=0.2	1721EARC1416=0.2	1821EARC1021=0.2	1721PHYL2407=0.2	1821EARC1305=0.2	1821EARC1309=0.2	1711EARC1011=0.2	1711PHYL2401=0.2	1711EARC1002=0.2	1711MILI2401=0.0	1821DOMS1004=0.0	1731MILI2404=0.0	1731MILI2403=0.0	1811DOMS1003=0.0	1711MILI2402=0.0	1711EARC1400=0.0	1821EARC1044=0.0	1911EARC1328=0.0